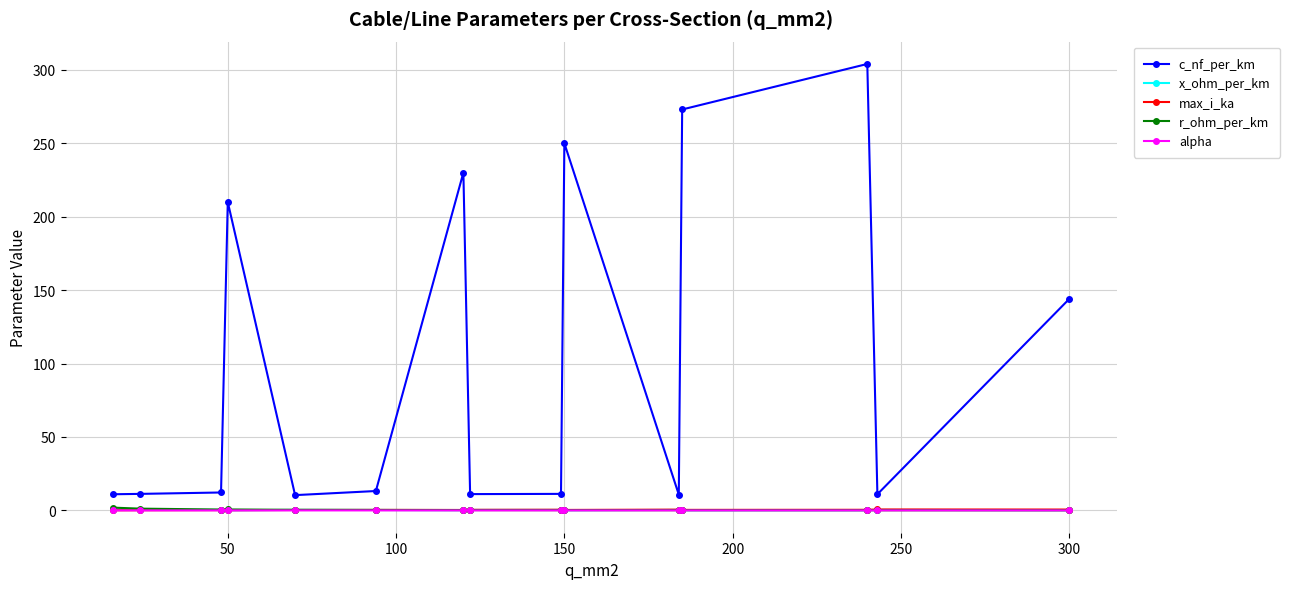

What are all the series names shown in the legend?

c_nf_per_km, x_ohm_per_km, max_i_ka, r_ohm_per_km, alpha